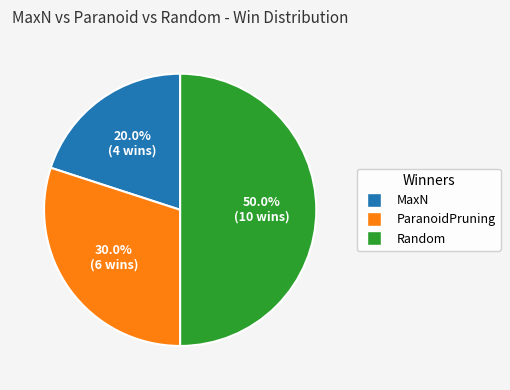

True or false: MaxN accounts for 20% of the total.

True